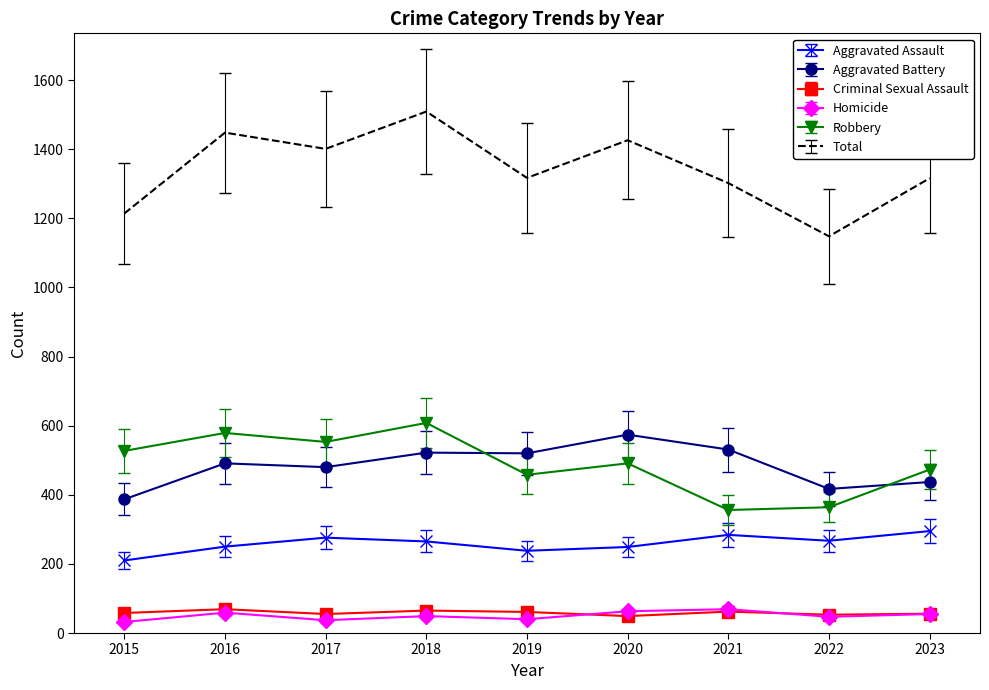

What is the smallest value displayed?

32